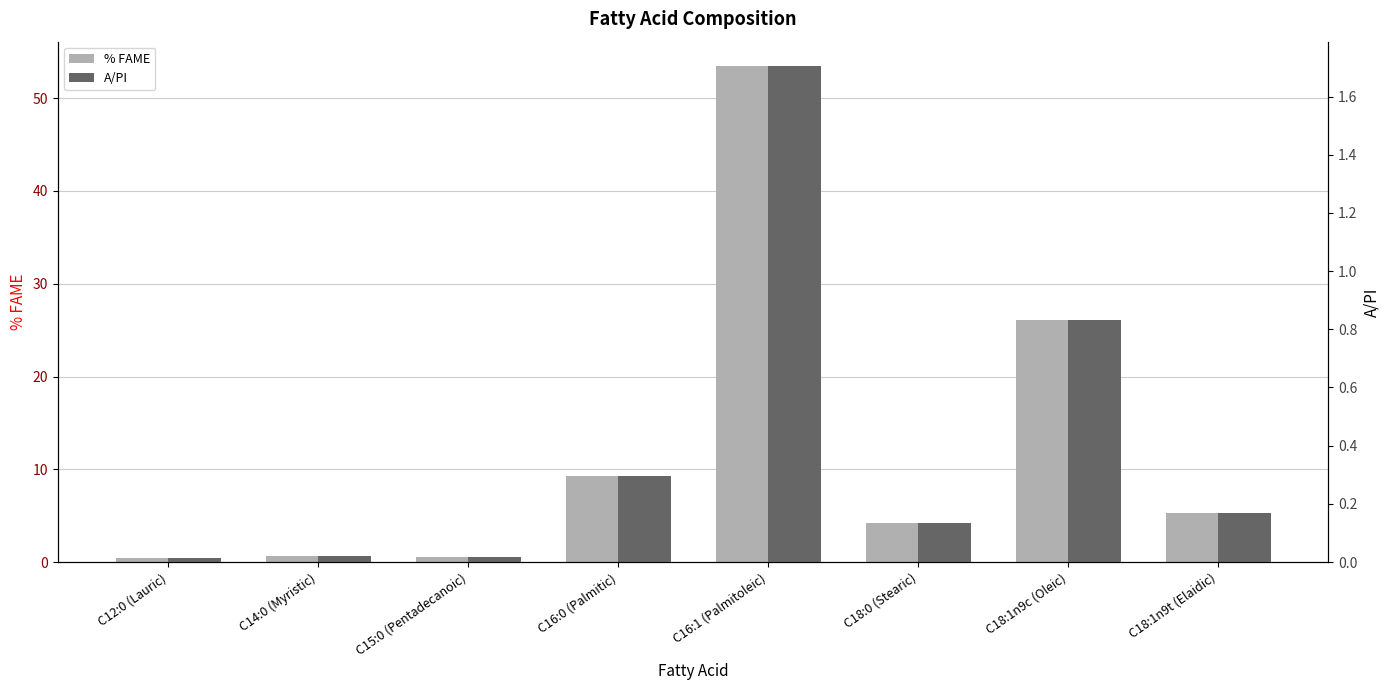

List the labels in order of A/PI value, largest first.

C16:1 (Palmitoleic), C18:1n9c (Oleic), C16:0 (Palmitic), C18:1n9t (Elaidic), C18:0 (Stearic), C14:0 (Myristic), C15:0 (Pentadecanoic), C12:0 (Lauric)